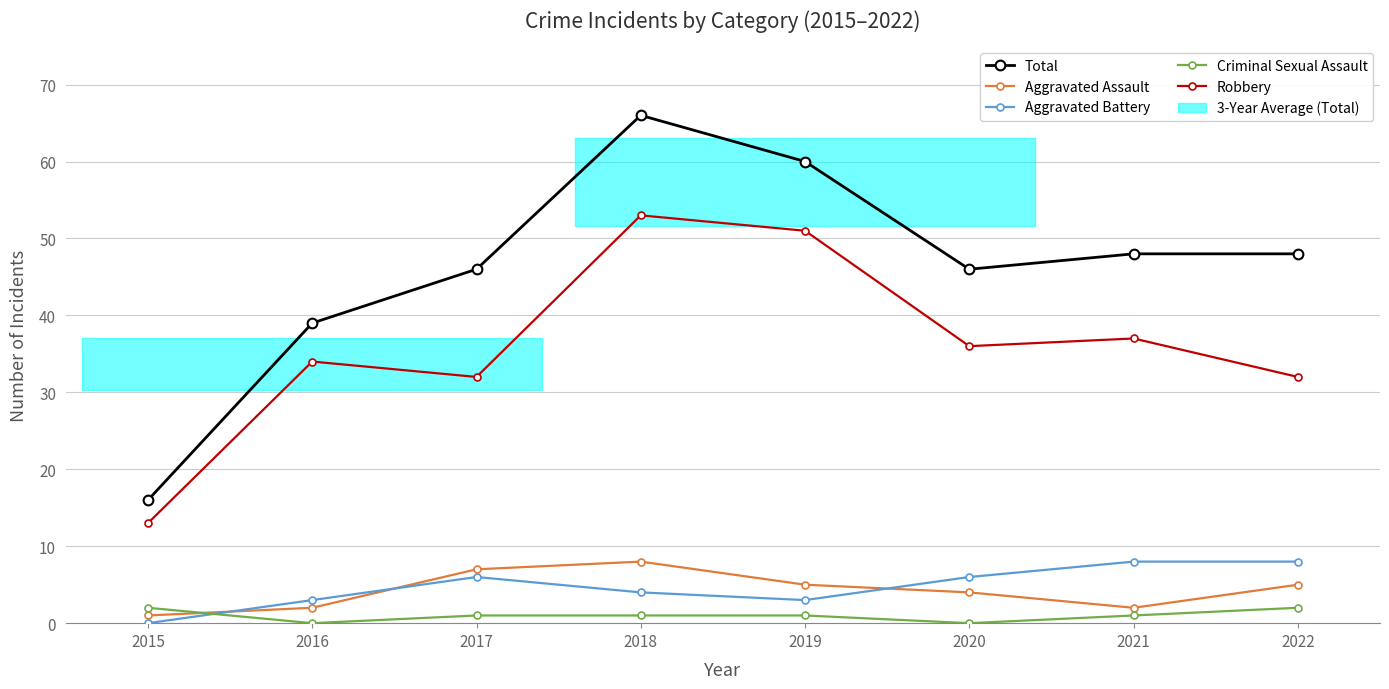

True or false: Total and Robbery cross at least once.

False